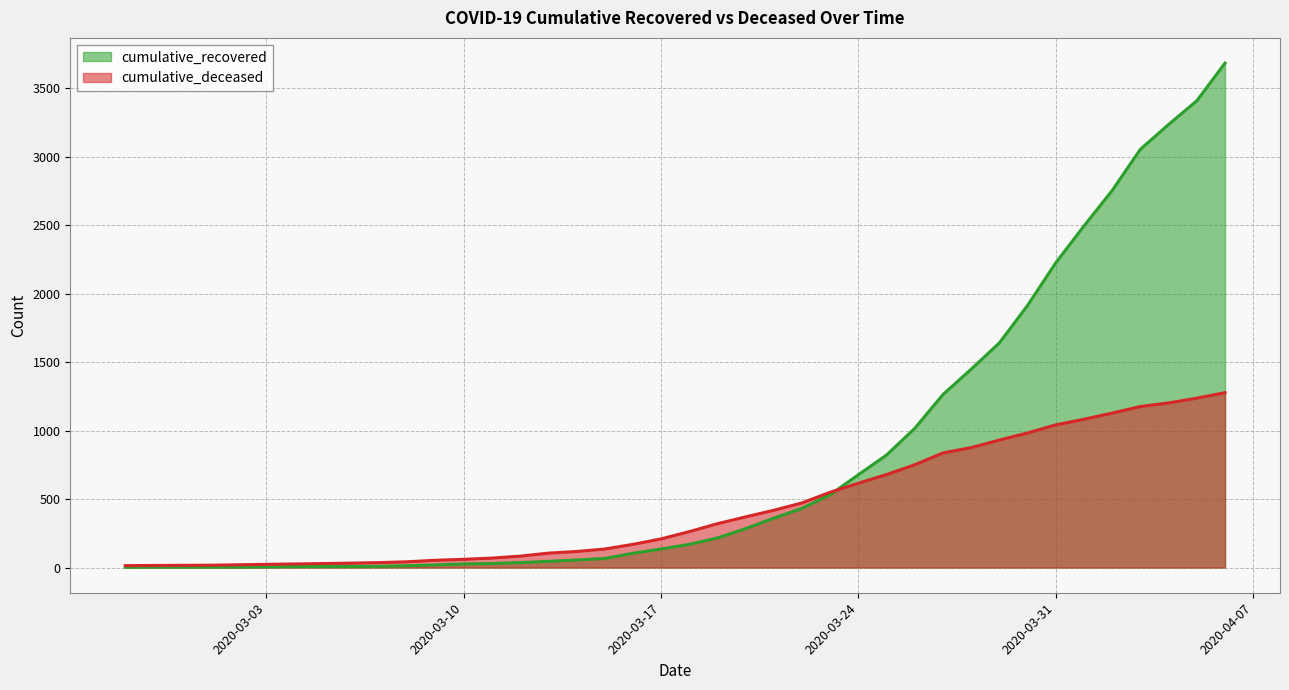

How many values in the cumulative_deceased series exceed 262?

19